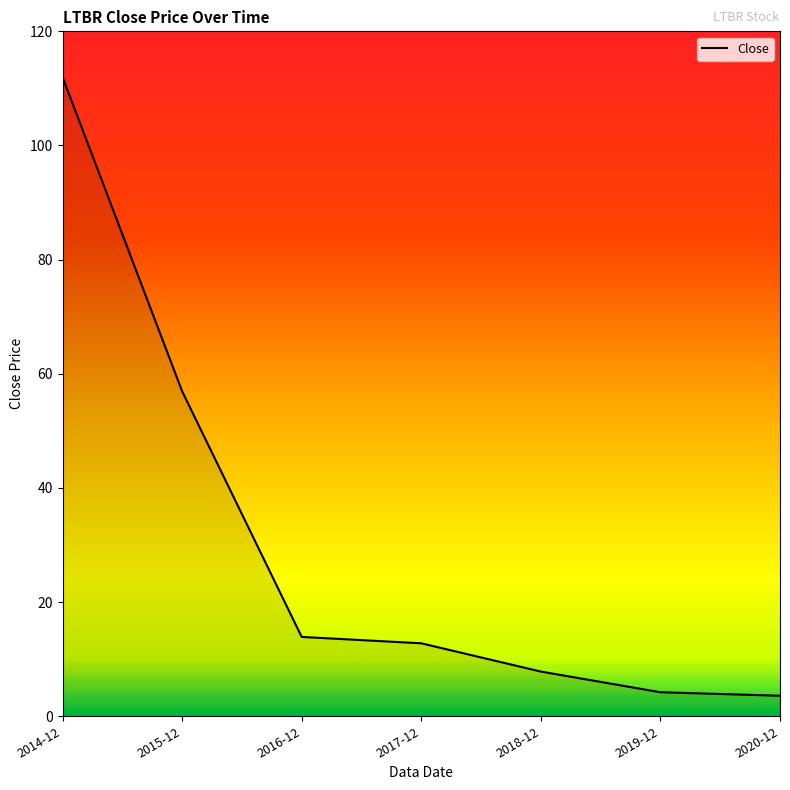

The chart shows a value of 165.8 at 2014-12. True or false?

False